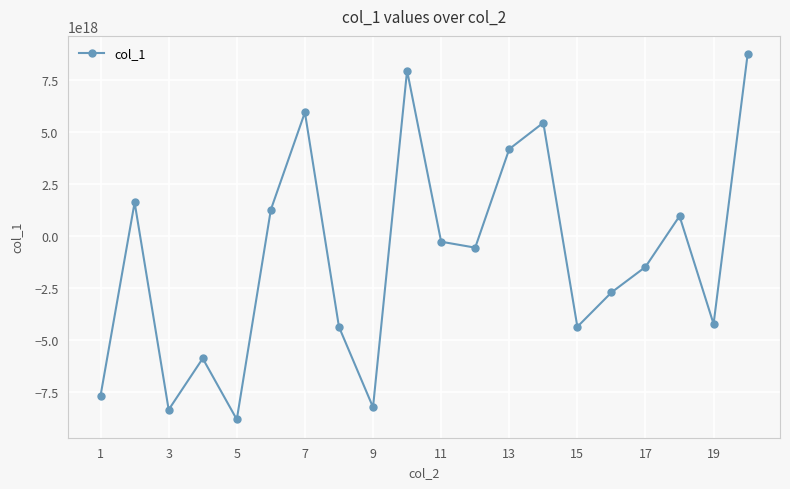

How many points are lower than both their immediate neighbors (excluding endpoints)?

6